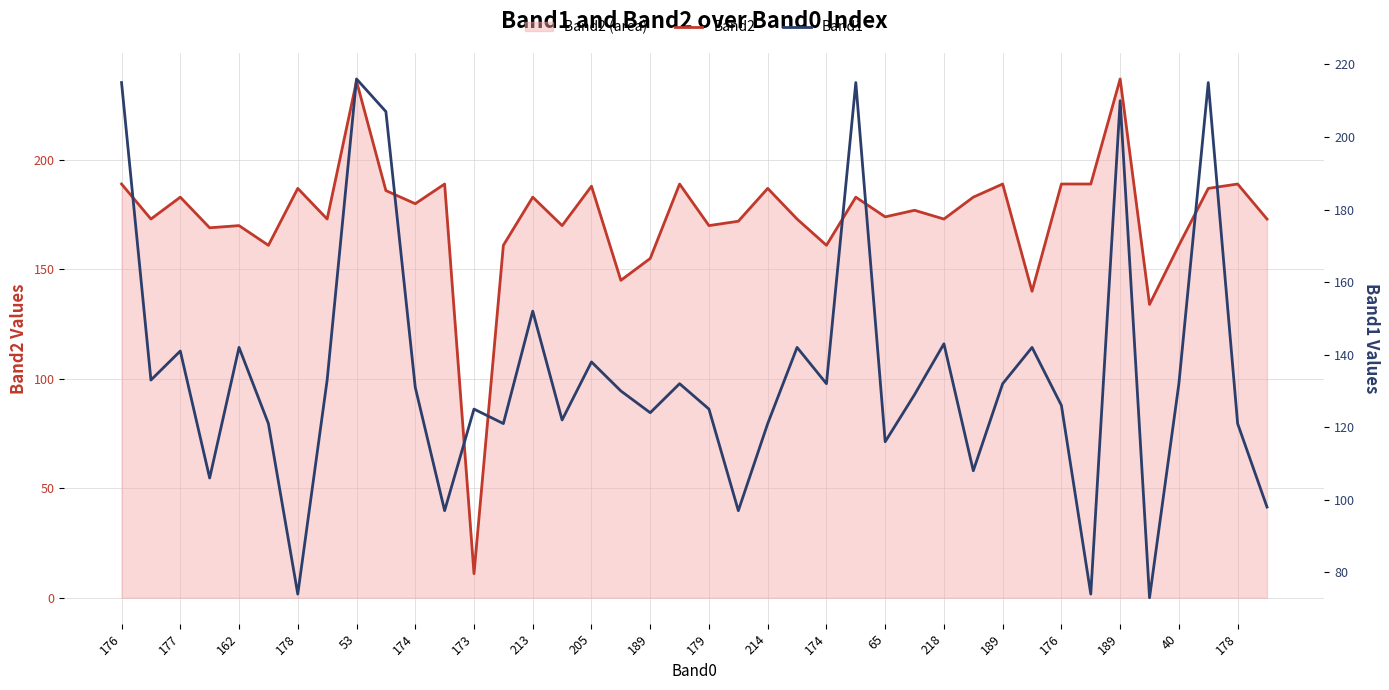

Rank the series by their maximum value, from lowest to highest.

Band1, Band2